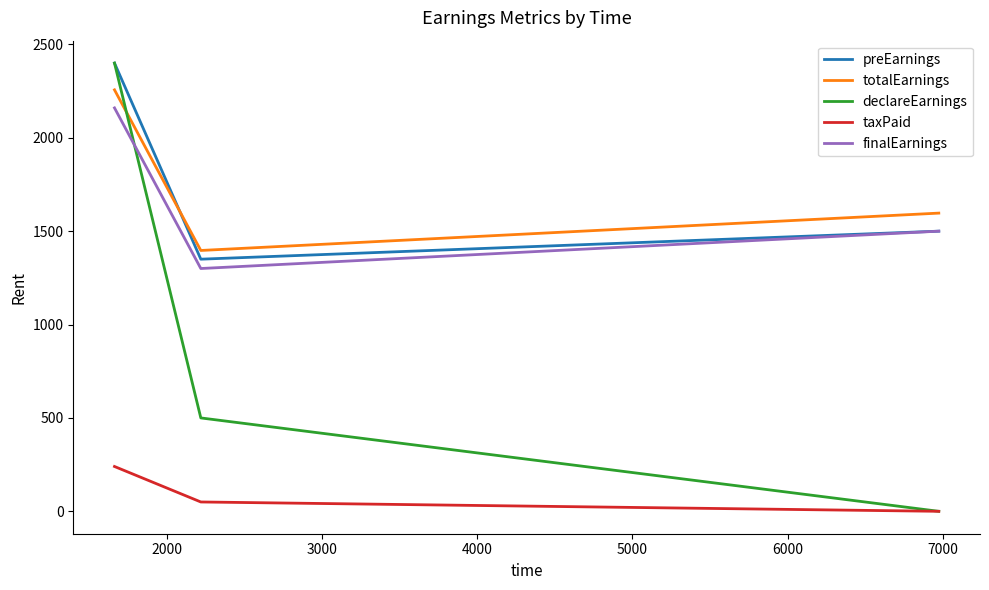

What is the maximum value shown in the chart?

2400.0